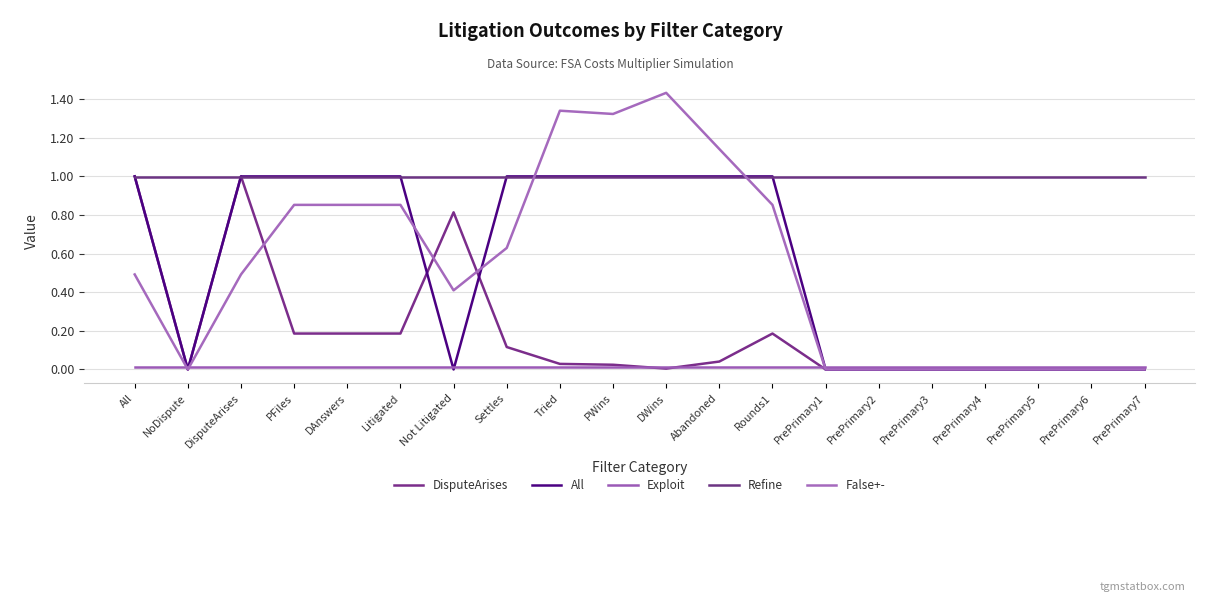

At which category does All reach its first local valley?

NoDispute